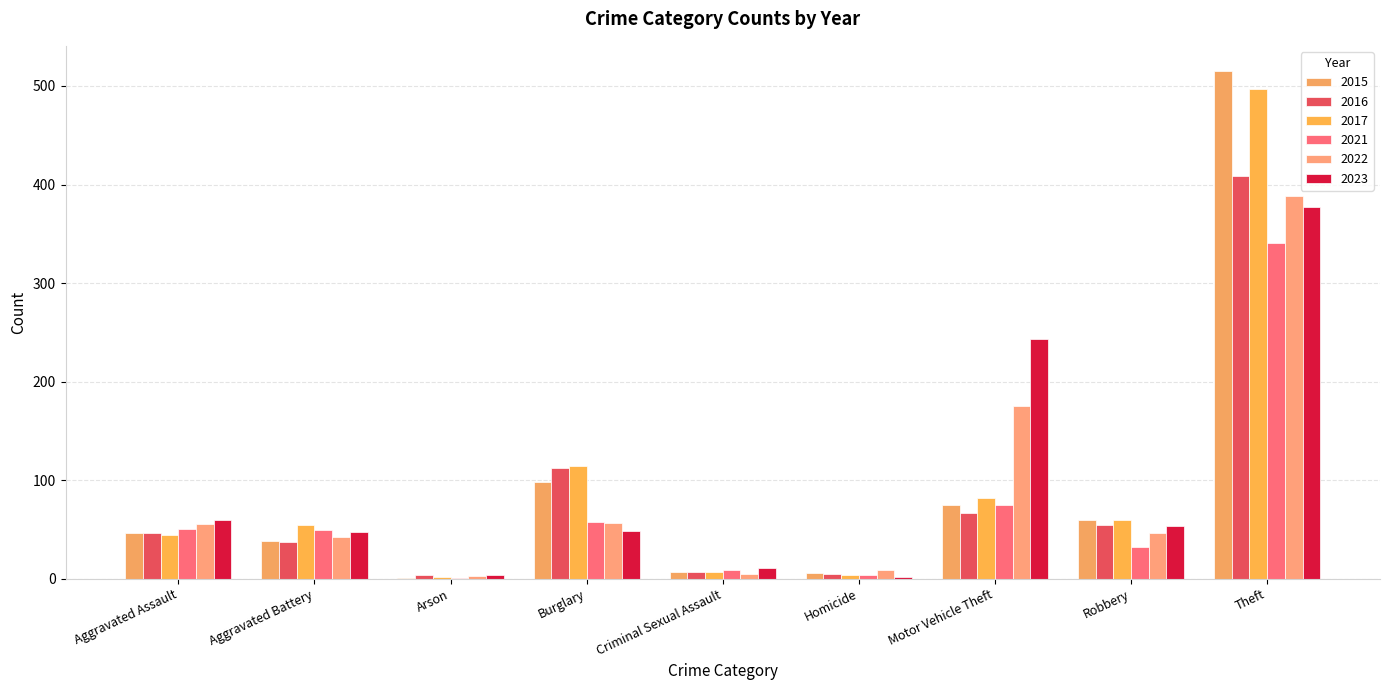

At which label does 2015 first exceed 46?

Burglary